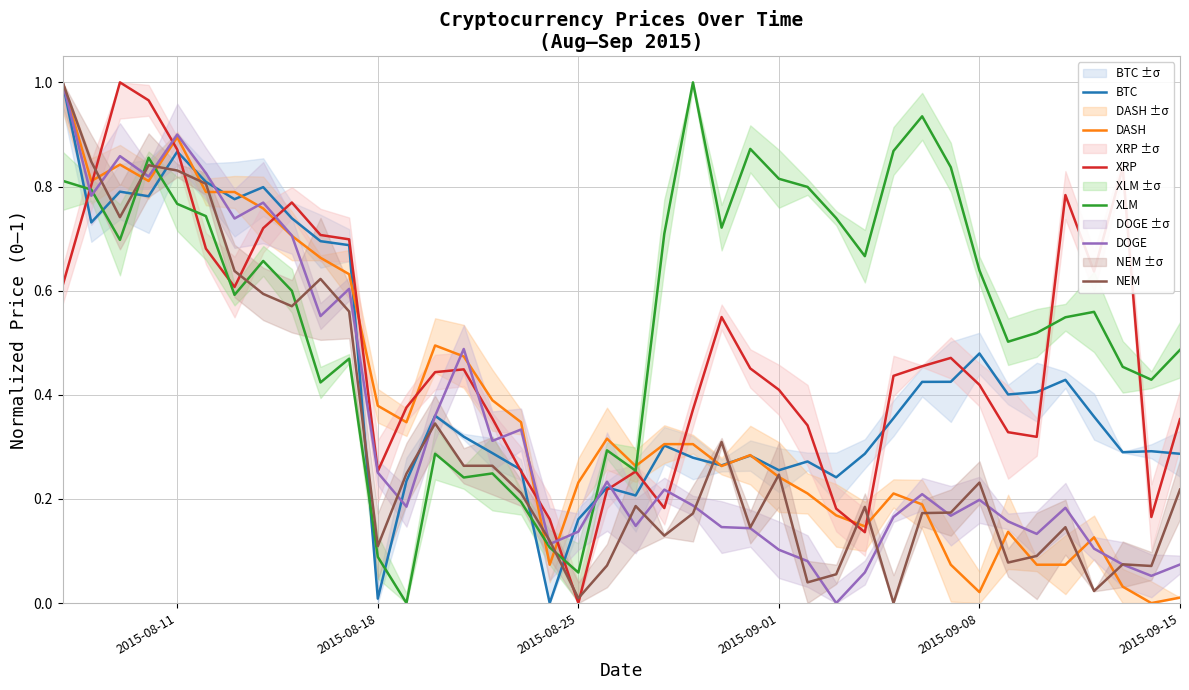

The value of XLM at 2015-09-01 is 1.1. True or false?

False